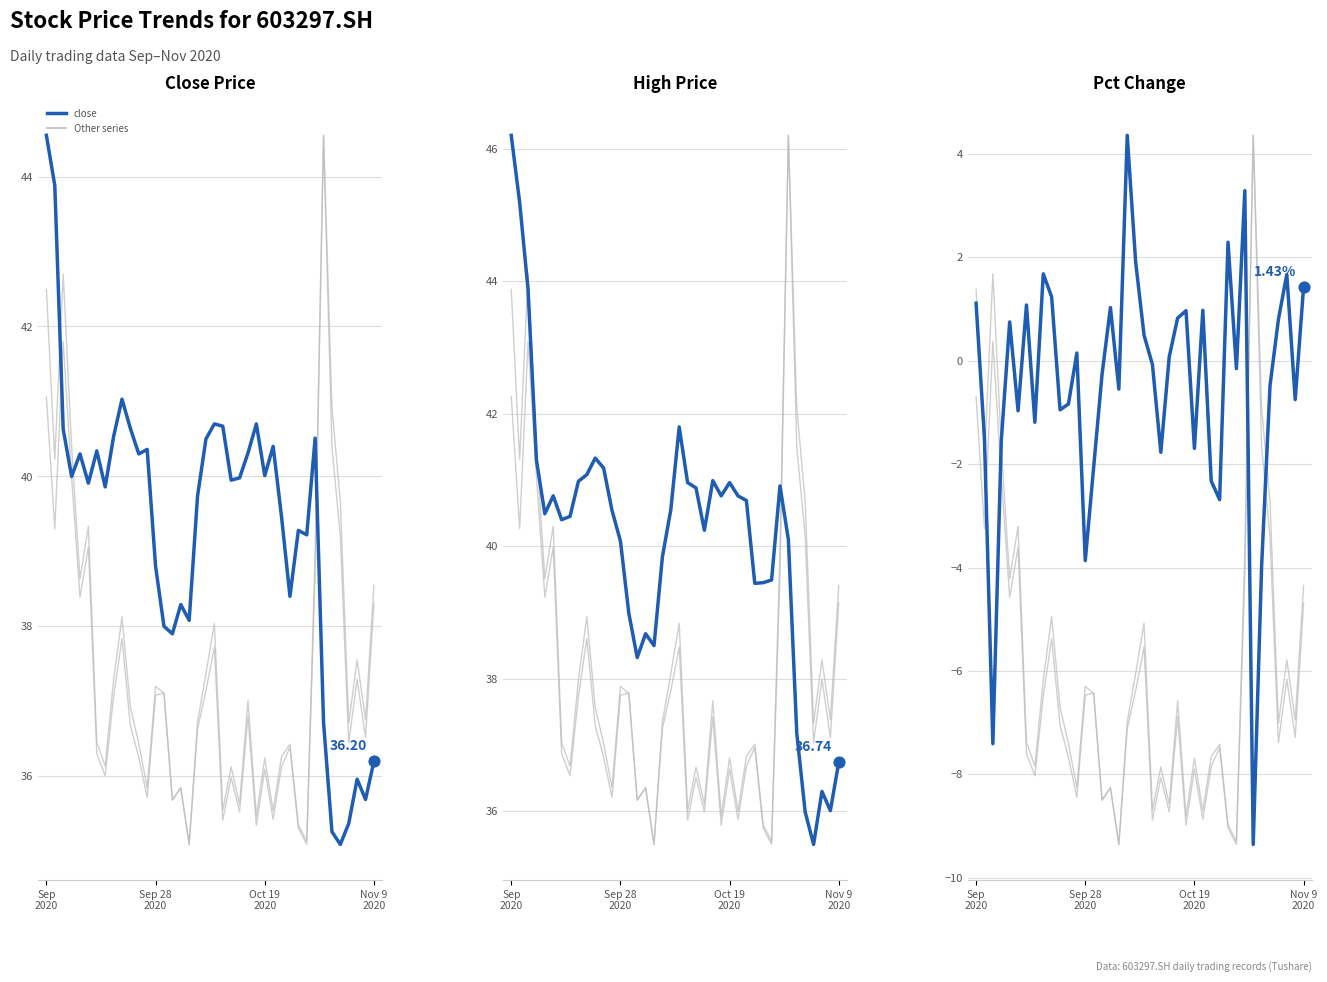

At how many categories does at least one series exceed 36?

38